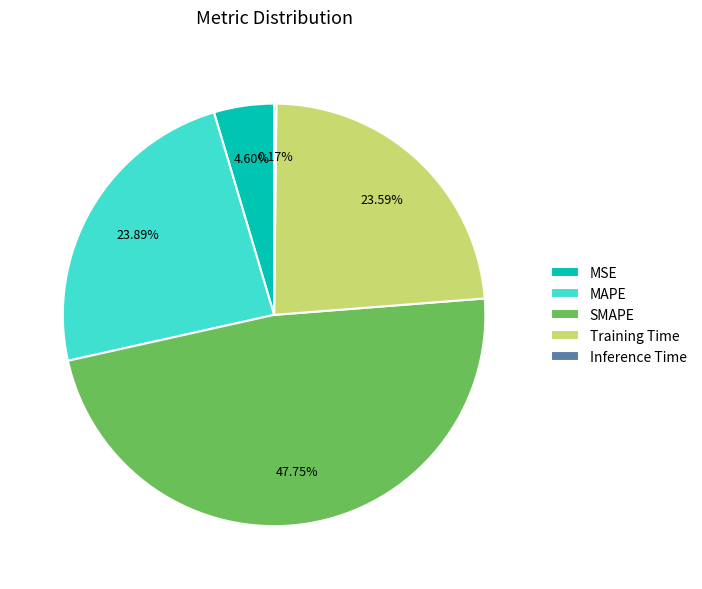

Which has a higher value, SMAPE or MSE?

SMAPE